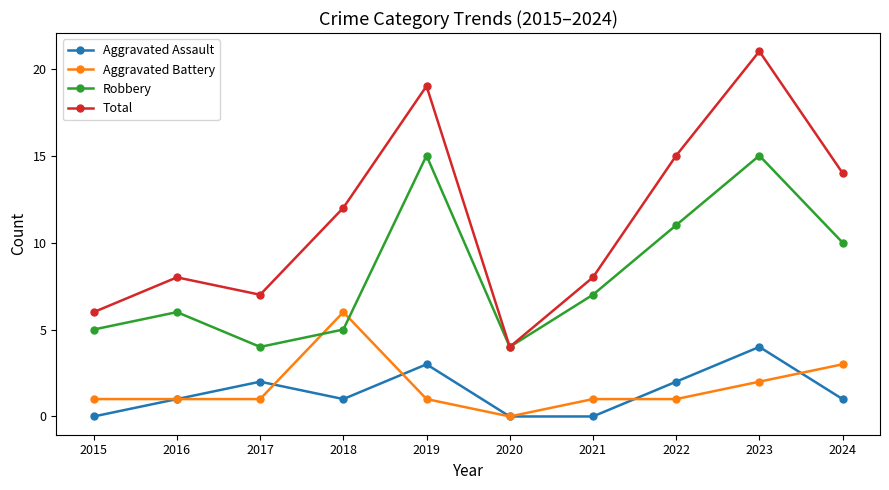

Does the chart display data point markers on the line(s)?

Yes